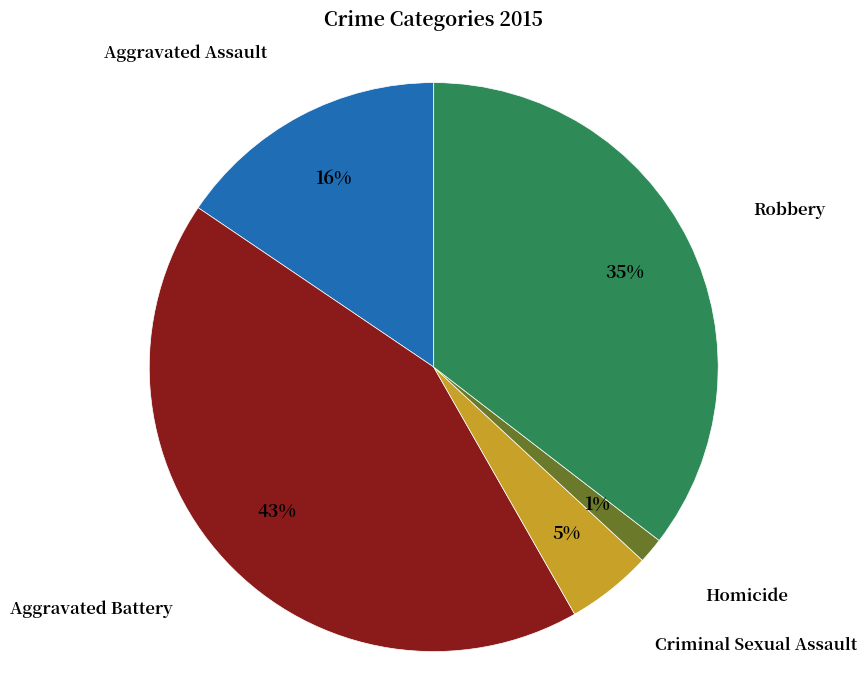

Does any single category account for the majority?

No